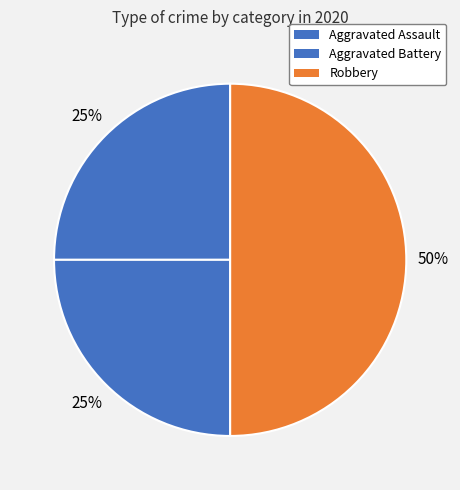

Between Robbery and Aggravated Assault, which is larger?

Robbery